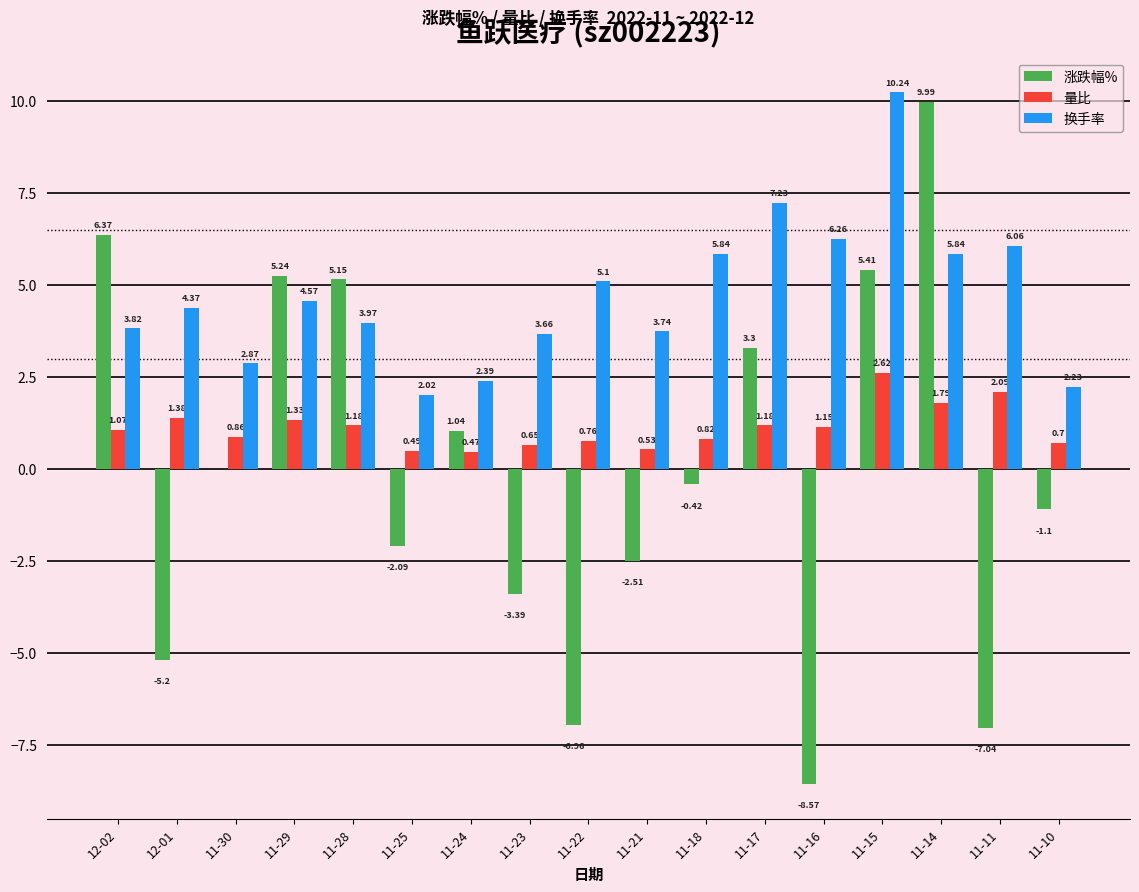

How many values in the 量比 series exceed 1?

9